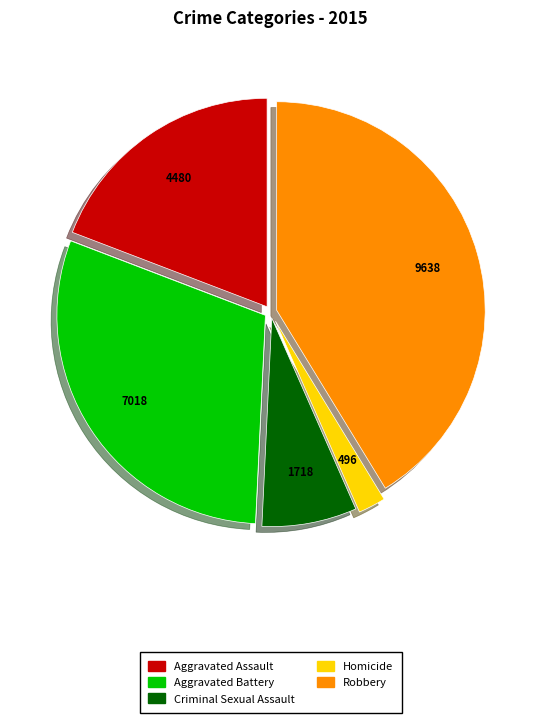

Rank the categories by value from lowest to highest.

Homicide, Criminal Sexual Assault, Aggravated Assault, Aggravated Battery, Robbery